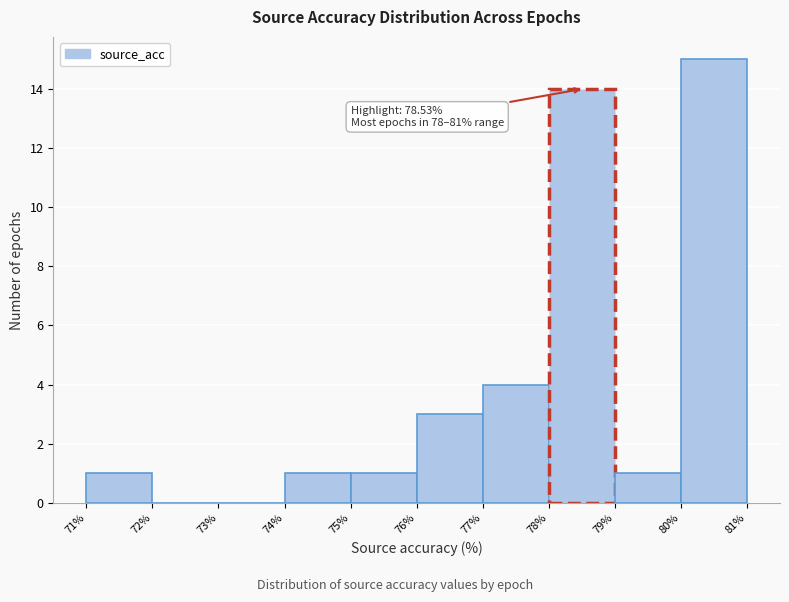

Over which range of the x-axis is the bar tallest?

80% to 81%